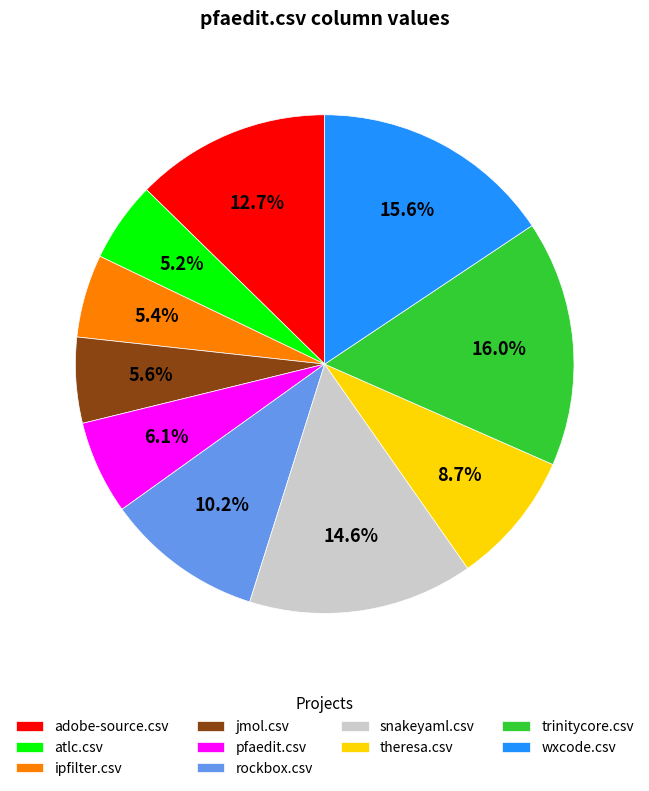

What percentage do snakeyaml.csv and rockbox.csv together represent?

24.8%